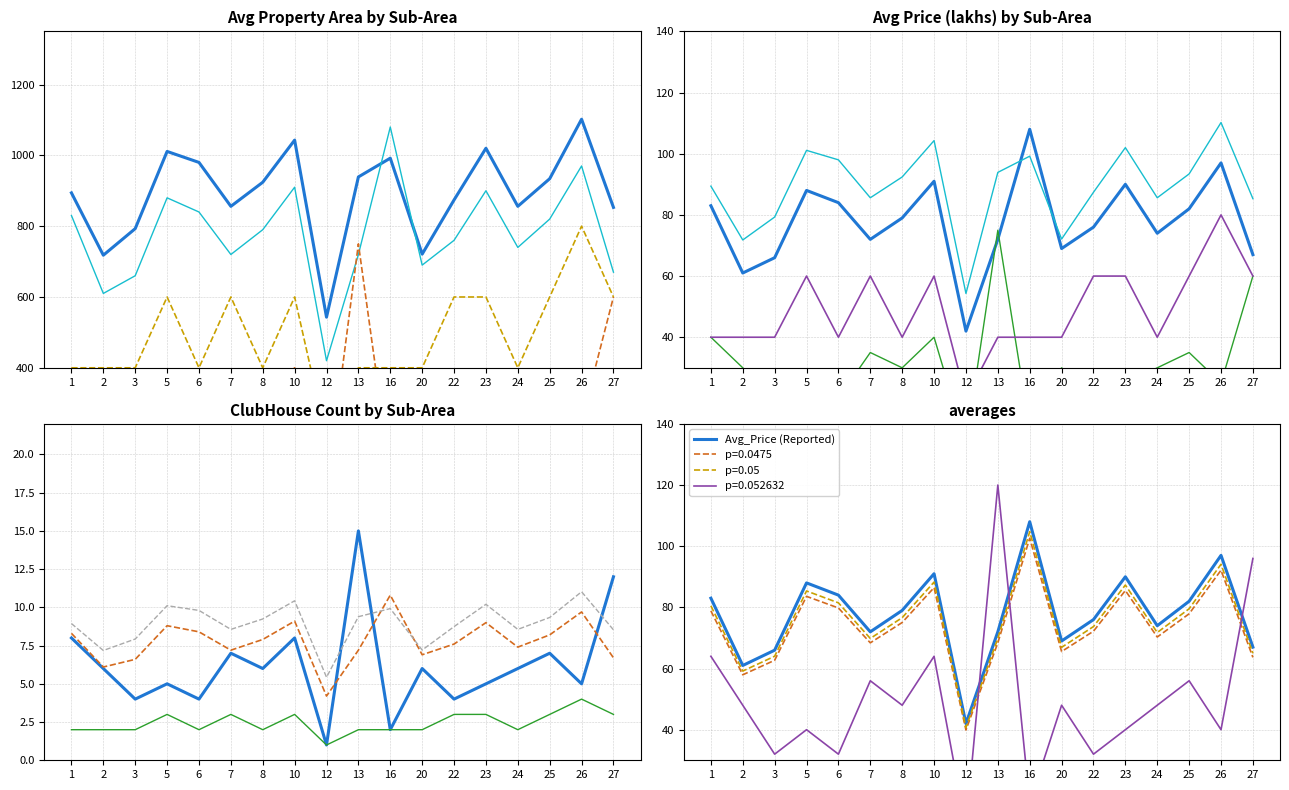

Is this an area chart (filled region under the line)?

No